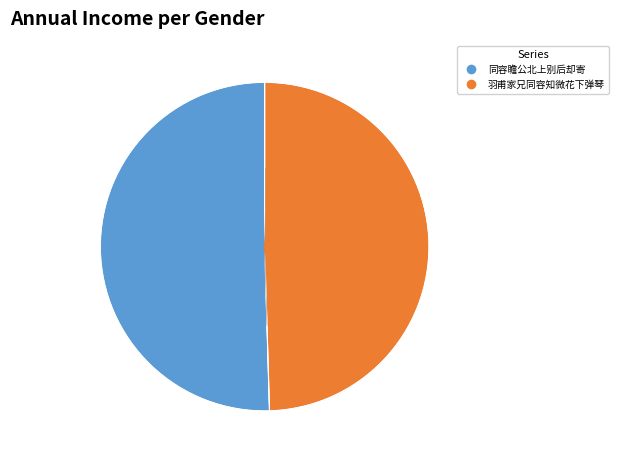

The 羽甫家兄同容知微花下弹琴 slice represents 50% of the pie. True or false?

True